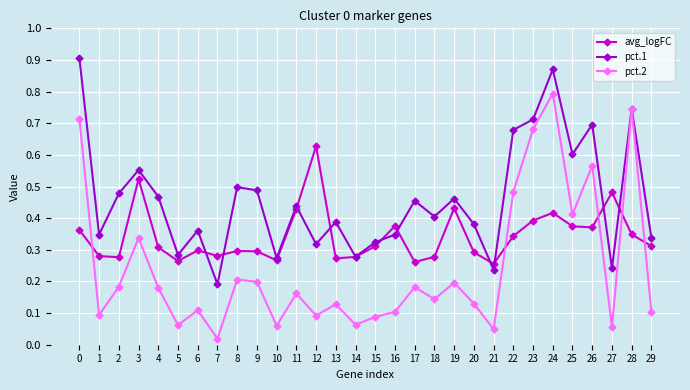

Is the value of pct.1 at 4 greater than the value of pct.2 at 18?

Yes